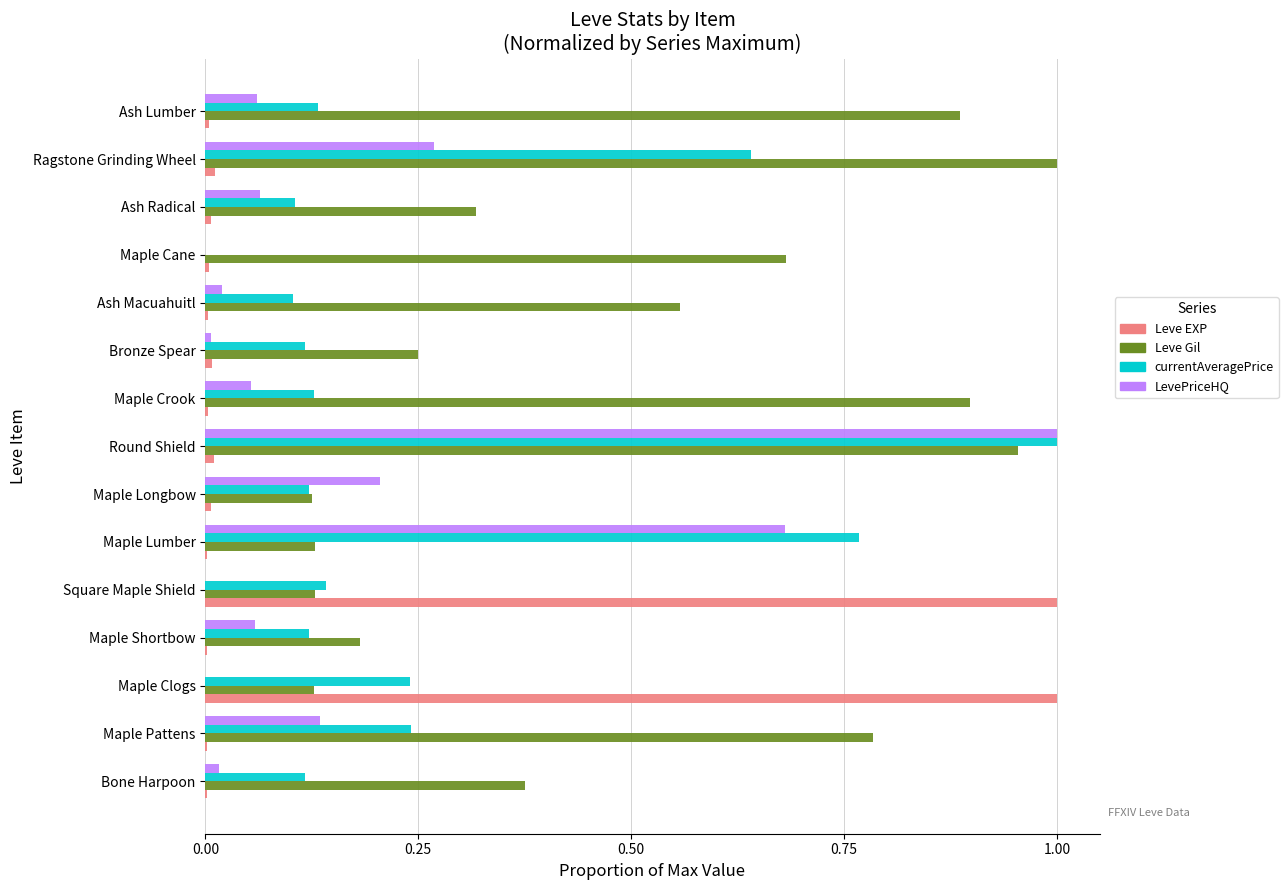

How many categories are shown in the chart?

15